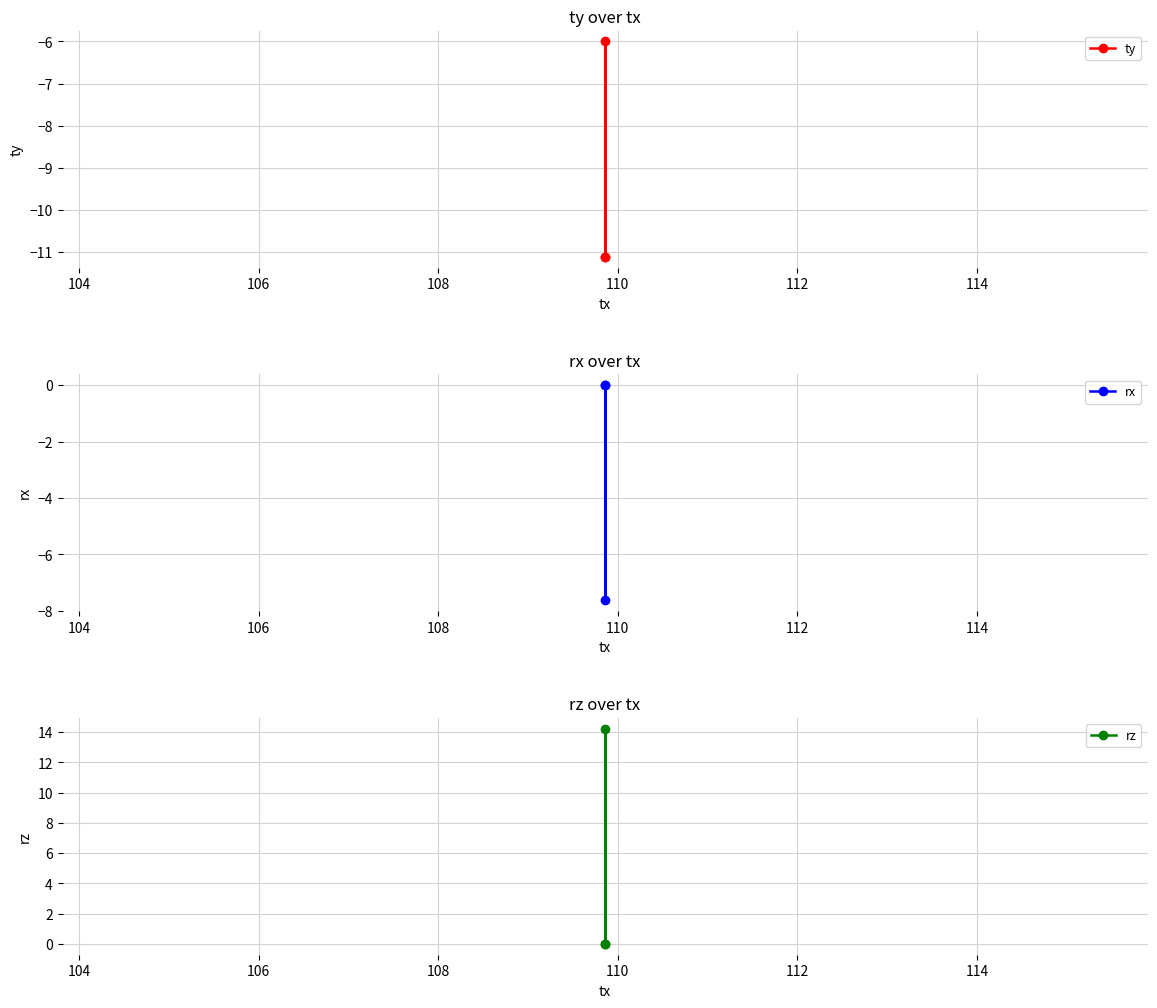

Rank the series by their average value, from lowest to highest.

ty, rx, rz